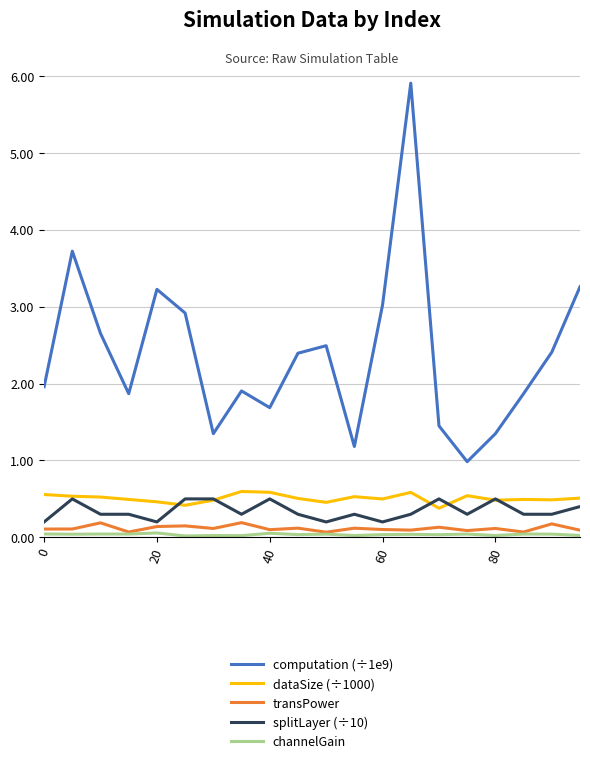

True or false: transPower and computation (÷1e9) cross at least once.

False